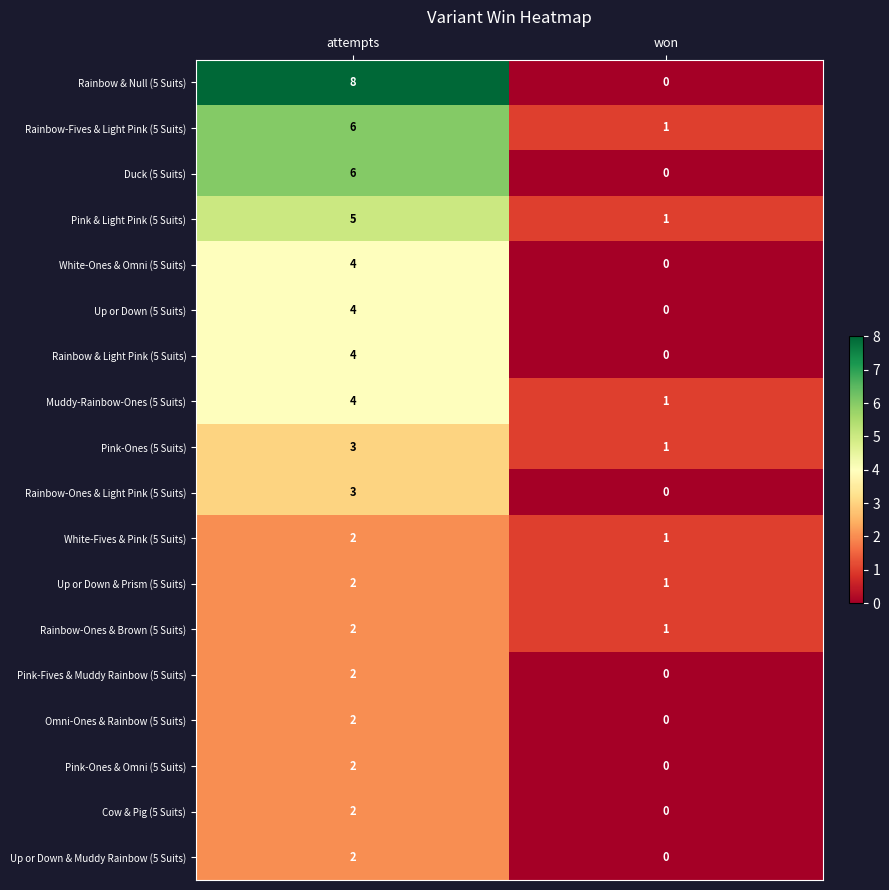

Rank the categories by Rainbow-Ones & Brown (5 Suits) value from lowest to highest.

won, attempts